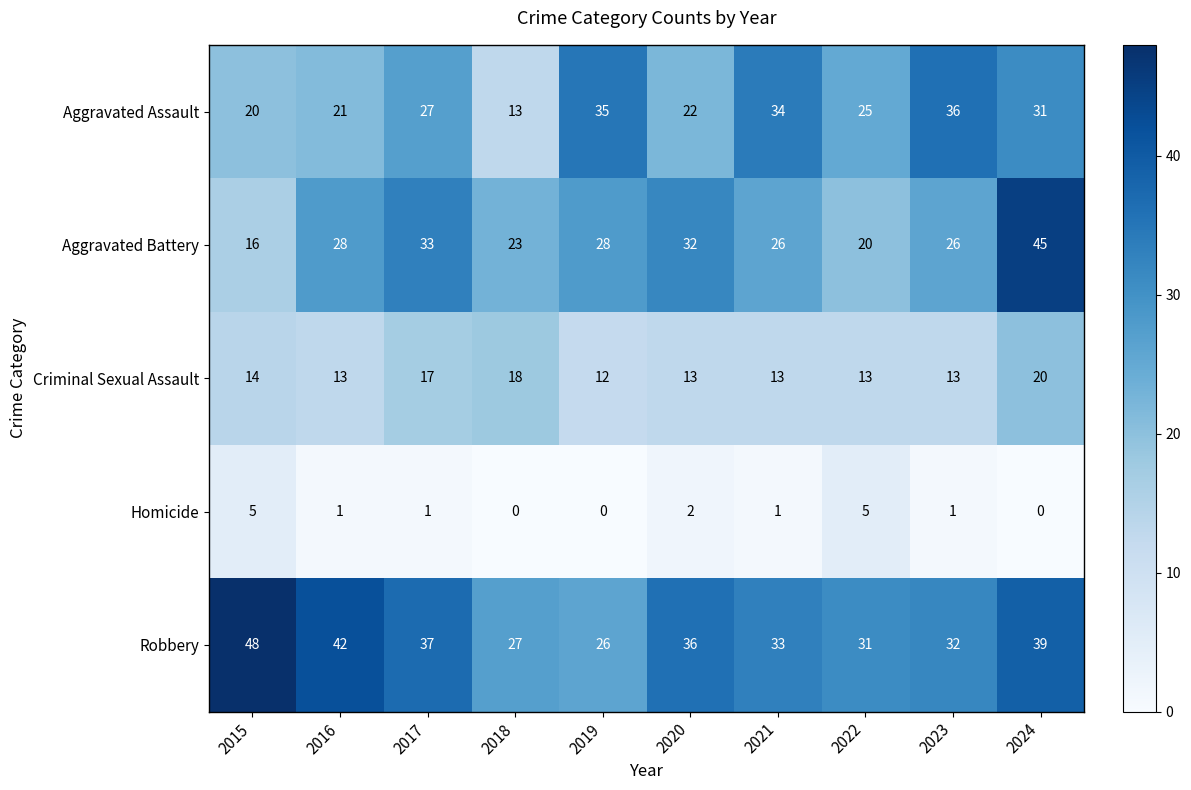

Which series has the largest range (max minus min)?

Aggravated Battery